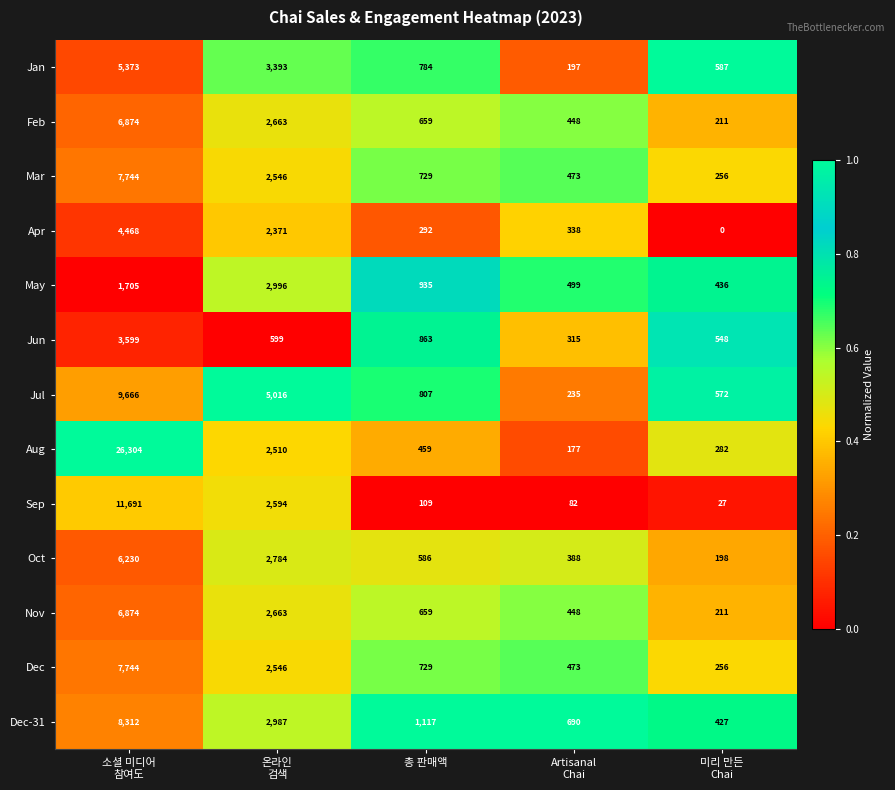

The Dec-31 series shows 1587 at 총 판매액. True or false?

False